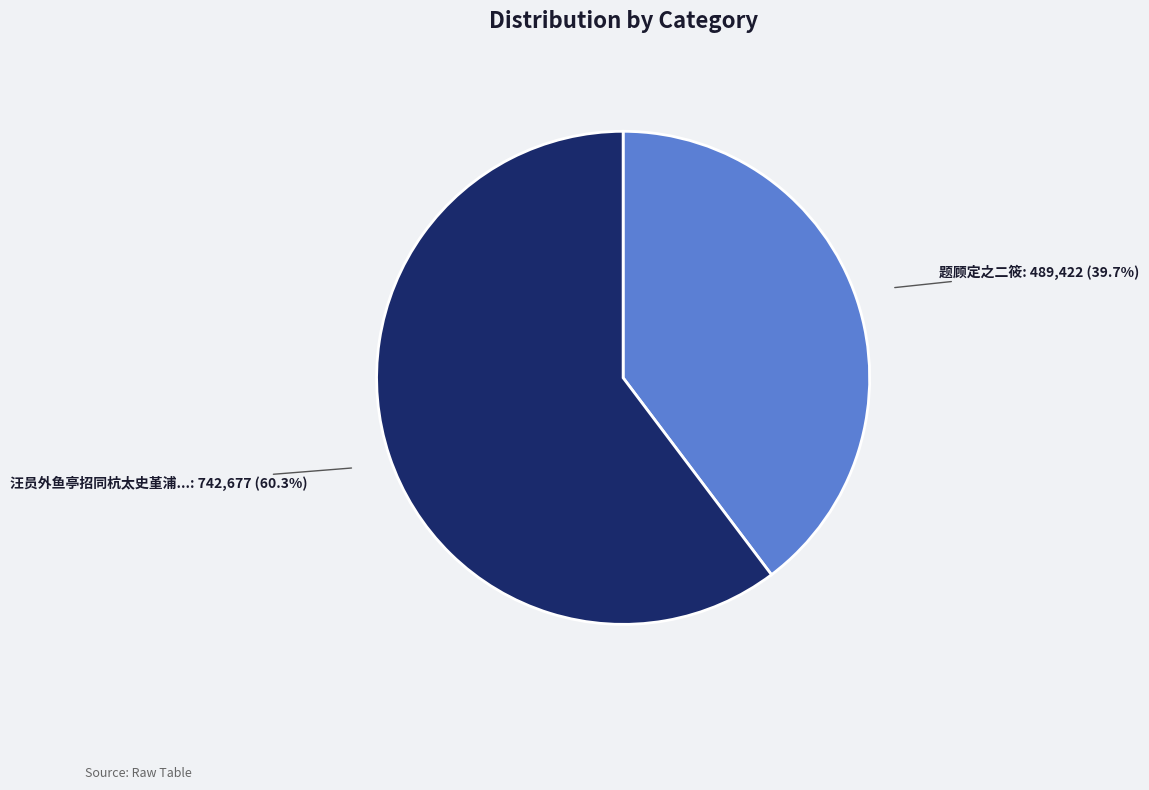

Does any single category account for the majority?

Yes